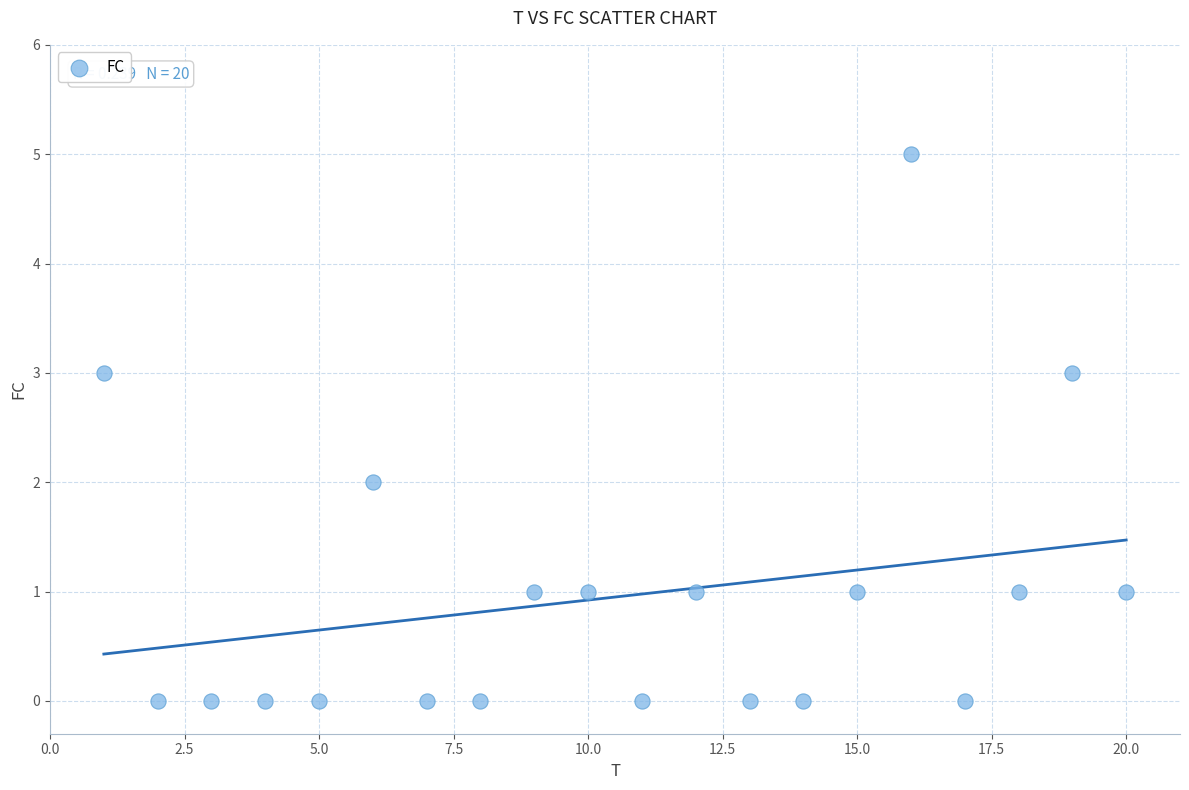

What is the range of X values (max minus min)?

19